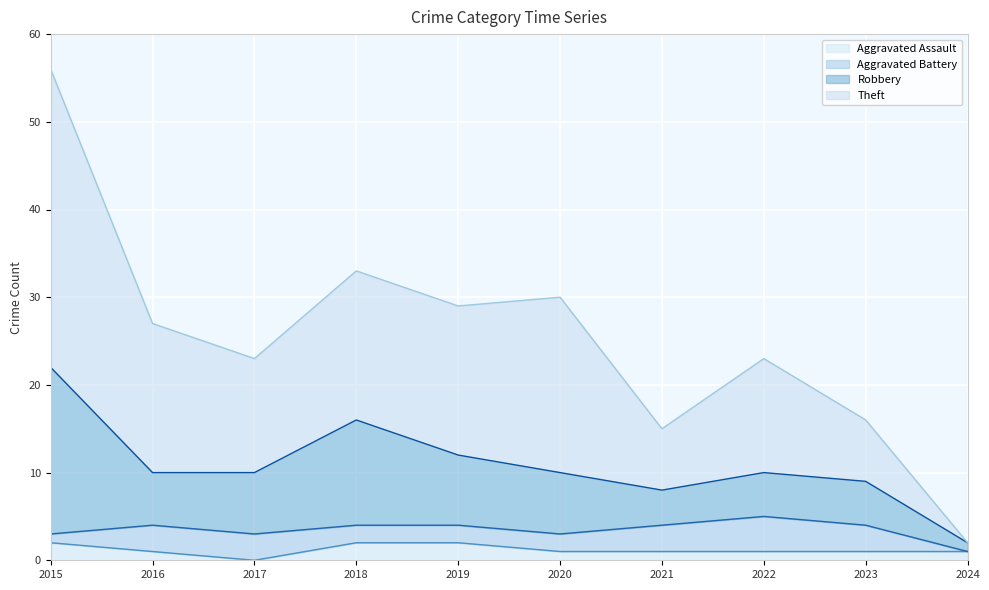

Is it true that Theft equals 16 at 2023?

True